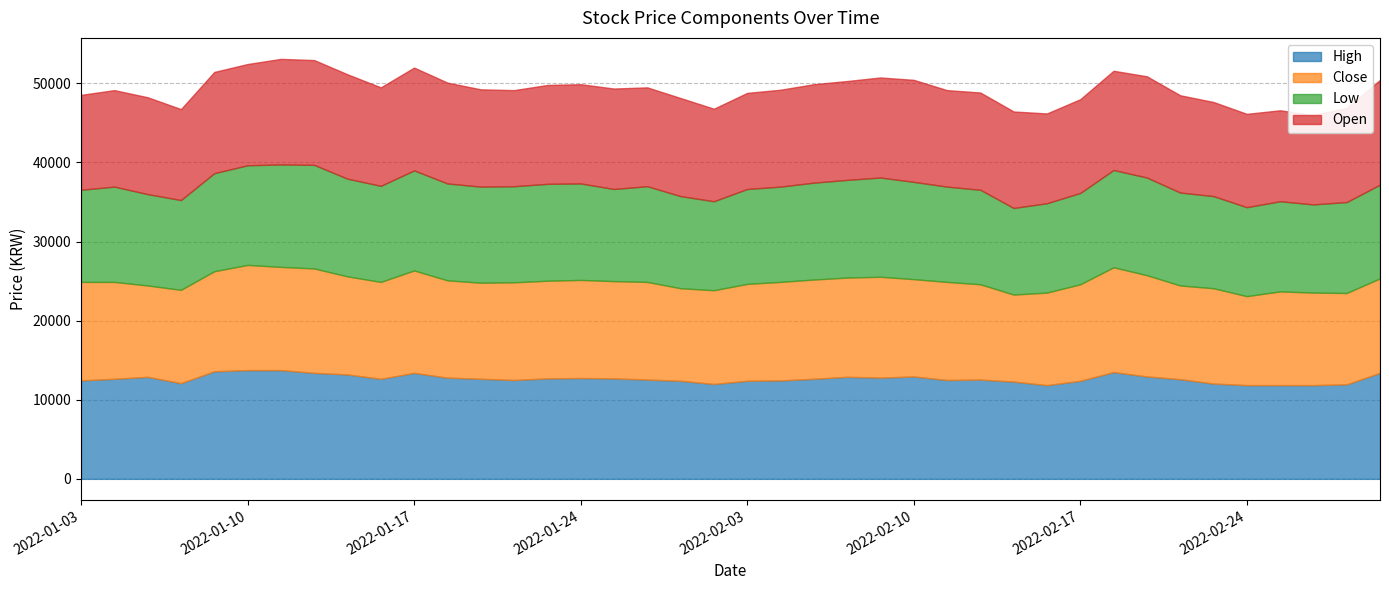

At 2022-02-22, list the series in order from largest to smallest.

High, Open, Close, Low